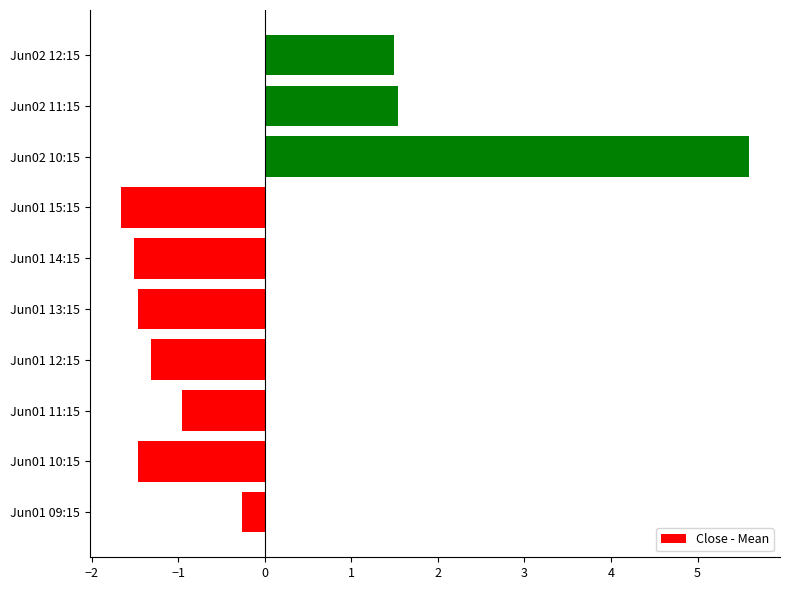

Reading bottom to top, extract all data points from this chart.

Jun01 09:15=-0.3	Jun01 10:15=-1.5	Jun01 11:15=-1.0	Jun01 12:15=-1.3	Jun01 13:15=-1.5	Jun01 14:15=-1.5	Jun01 15:15=-1.7	Jun02 10:15=5.6	Jun02 11:15=1.5	Jun02 12:15=1.5